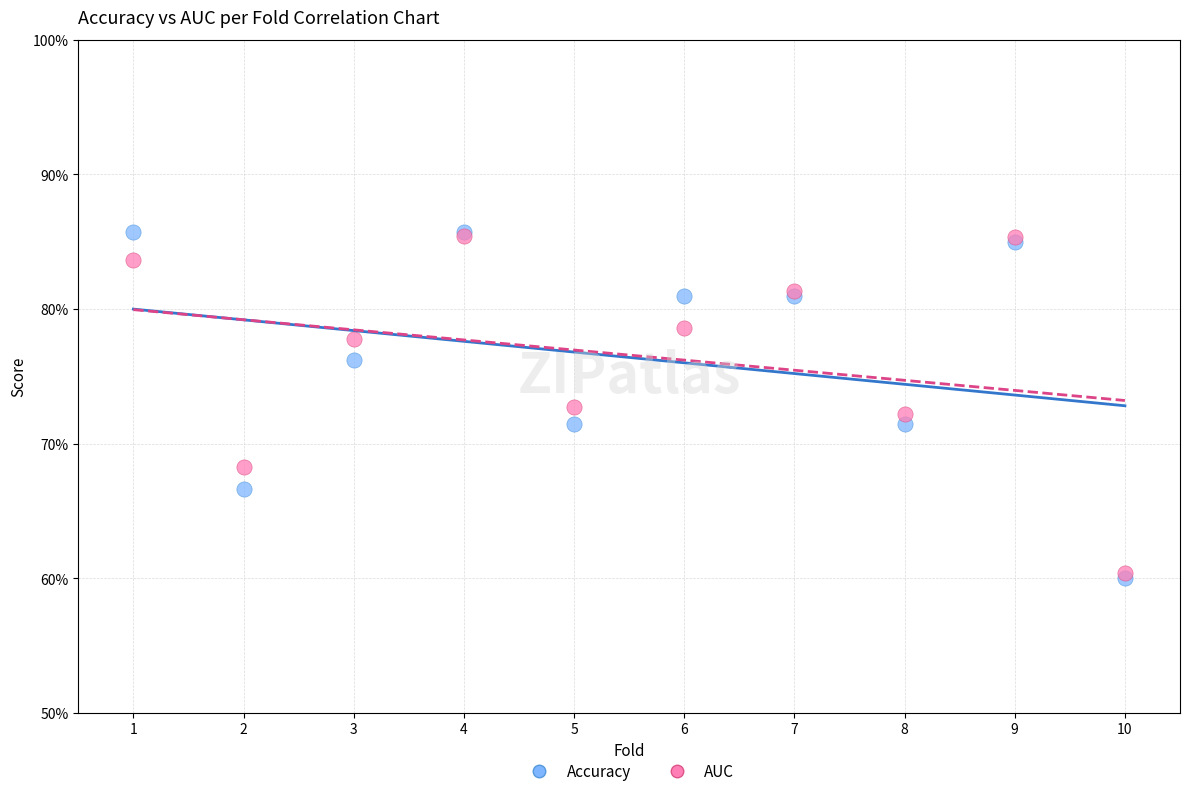

Which series contains the lowest Y value?

Accuracy